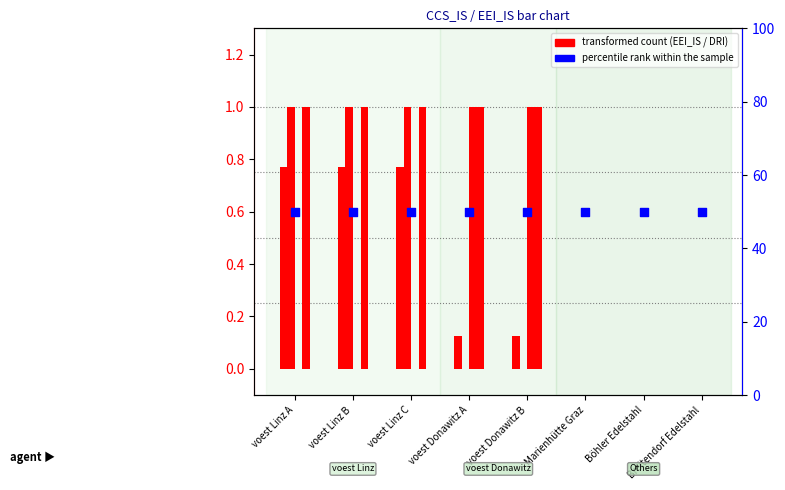

At which category is the sum across all series the highest?

voest Linz A